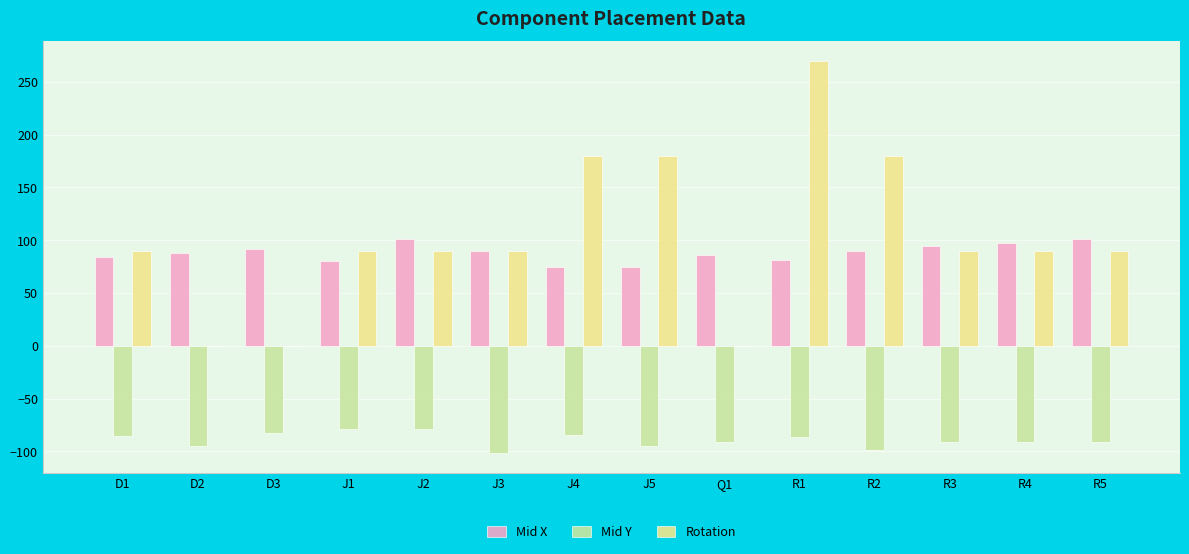

Count the number of categories in the chart.

14